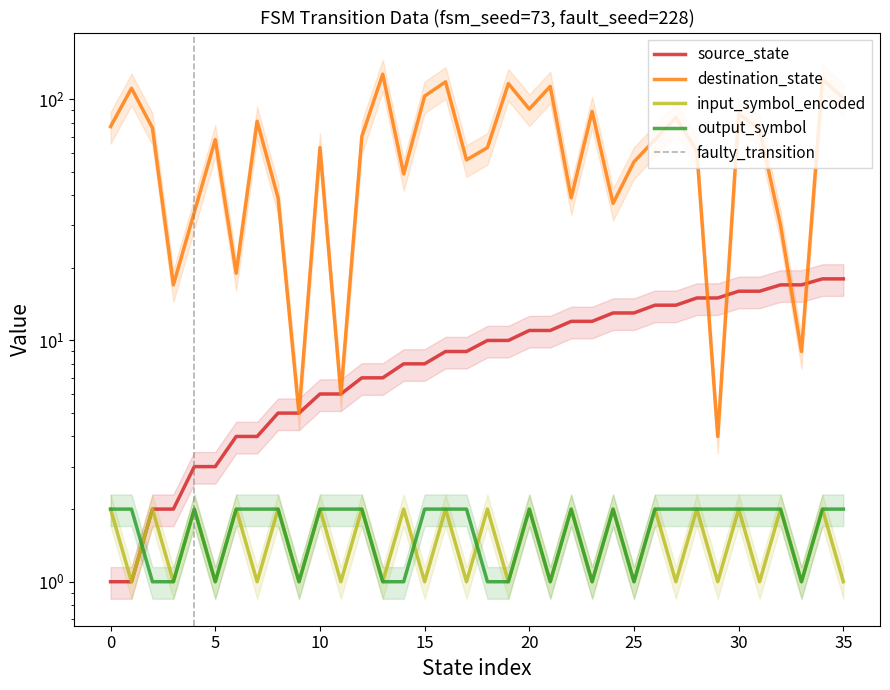

Does the chart display data point markers on the line(s)?

No